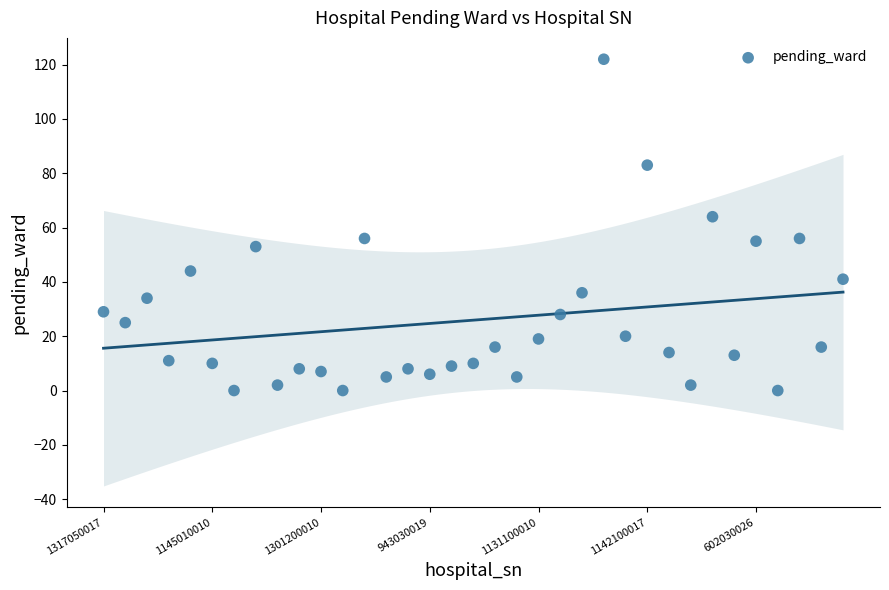

What Y value in the scatter plot is closest to 61?

64